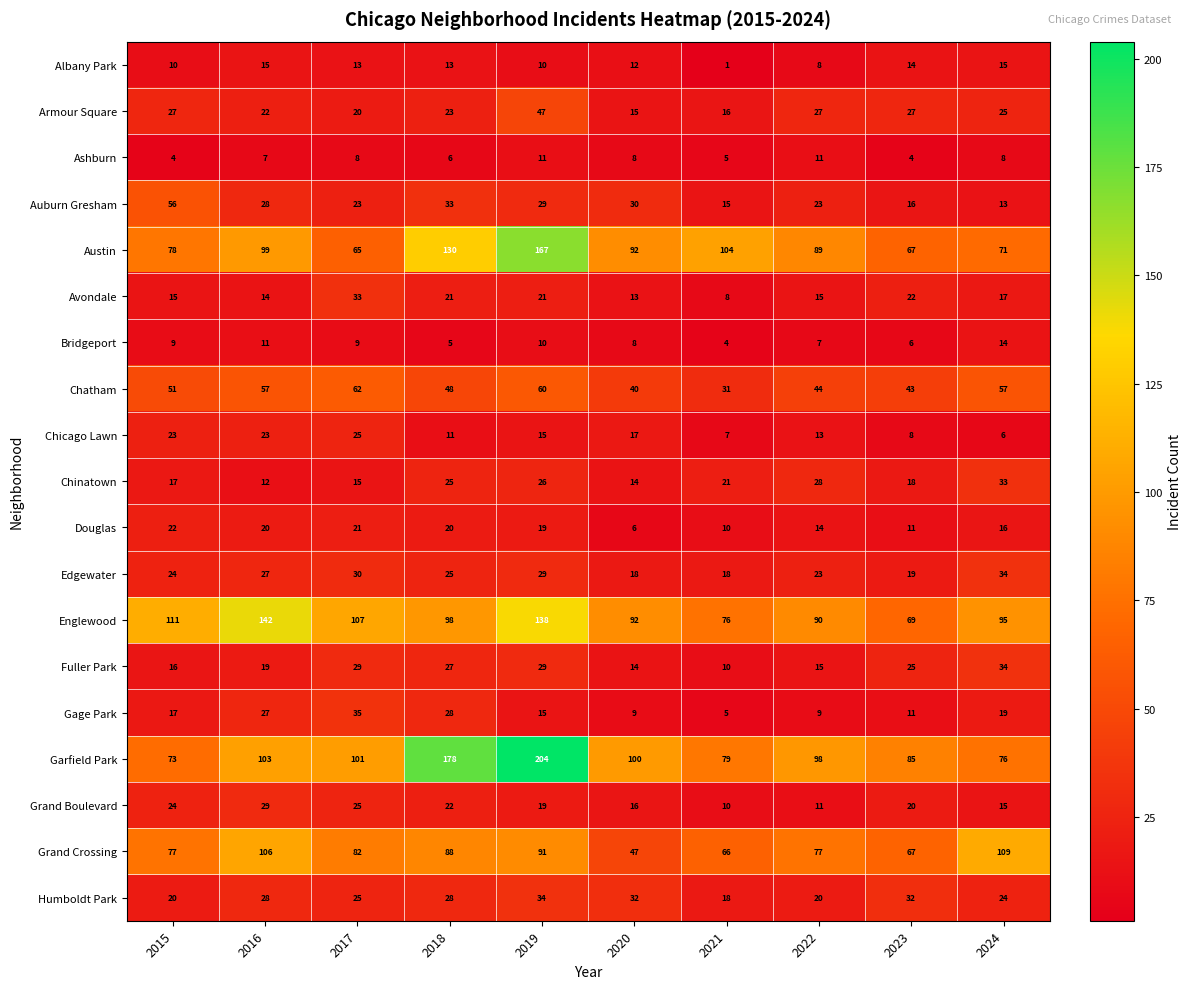

What is the spread (max minus min) of values at 2022?

91